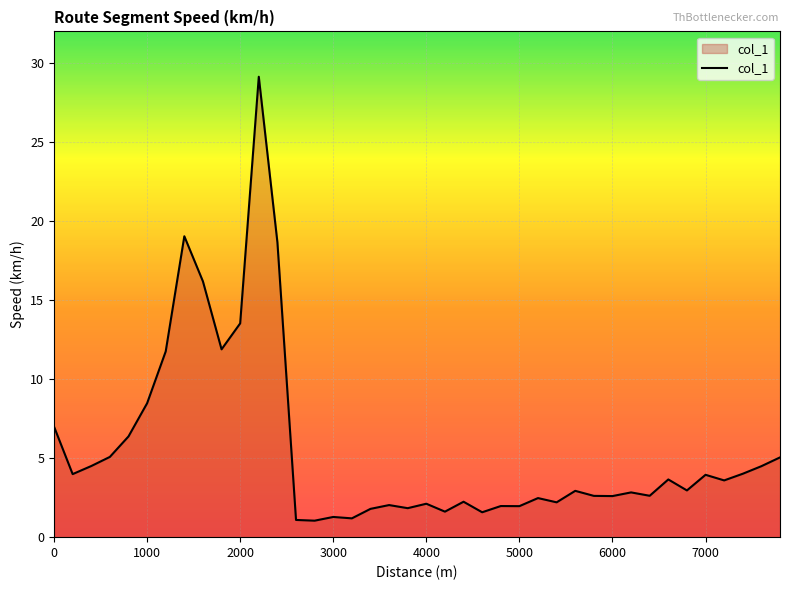

What is the difference between the maximum and minimum values?

28.1